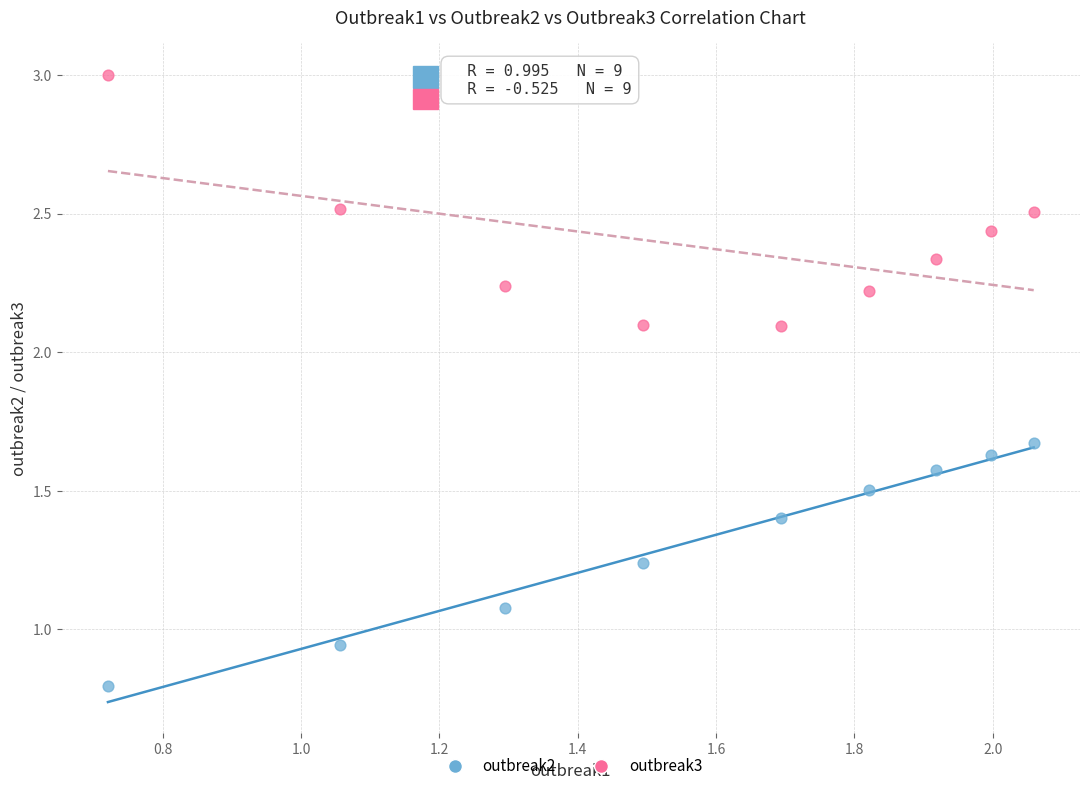

Which series reaches the minimum Y coordinate?

outbreak2